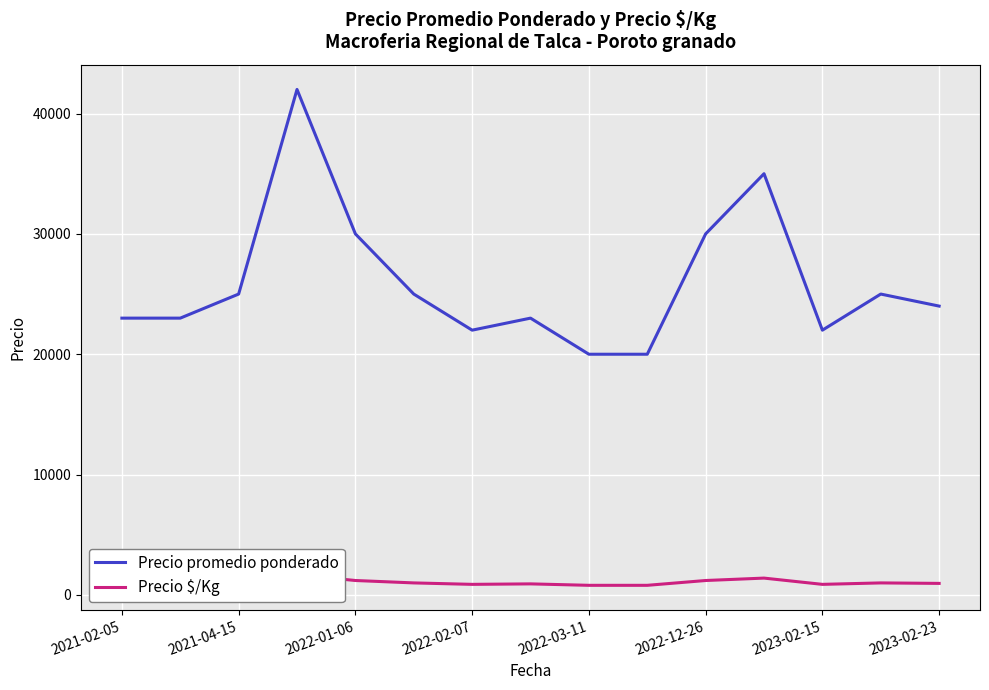

Reading right to left, what are all the values shown in this chart?

Precio promedio ponderado: 24000	25000	22000	35000	30000	20000	20000	23000	22000	25000	30000	42000	25000	23000	23000
Precio $/Kg: 960	1000	880	1400	1200	800	800	920	880	1000	1200	1680	1000	920	920